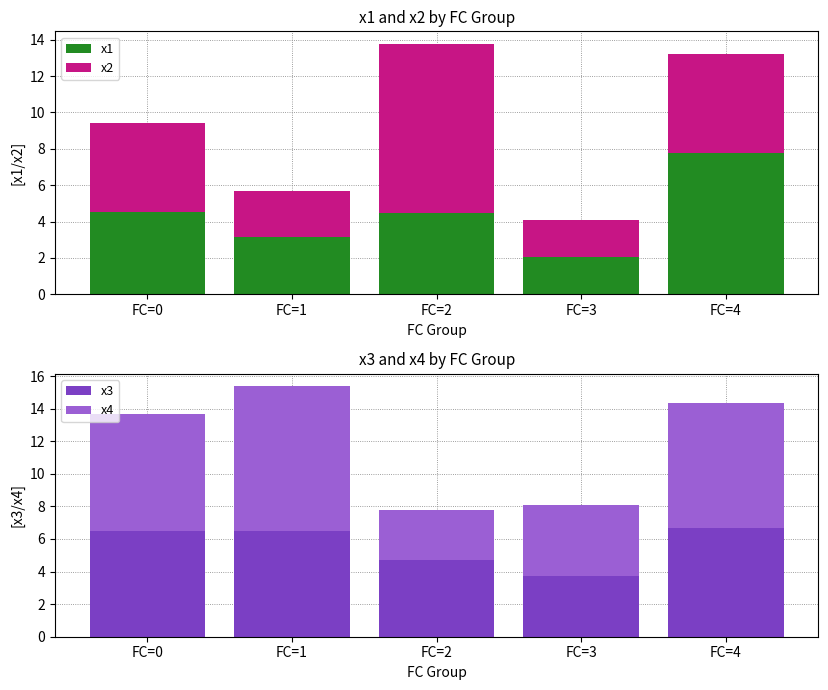

How many values in the x4 series exceed 7?

3